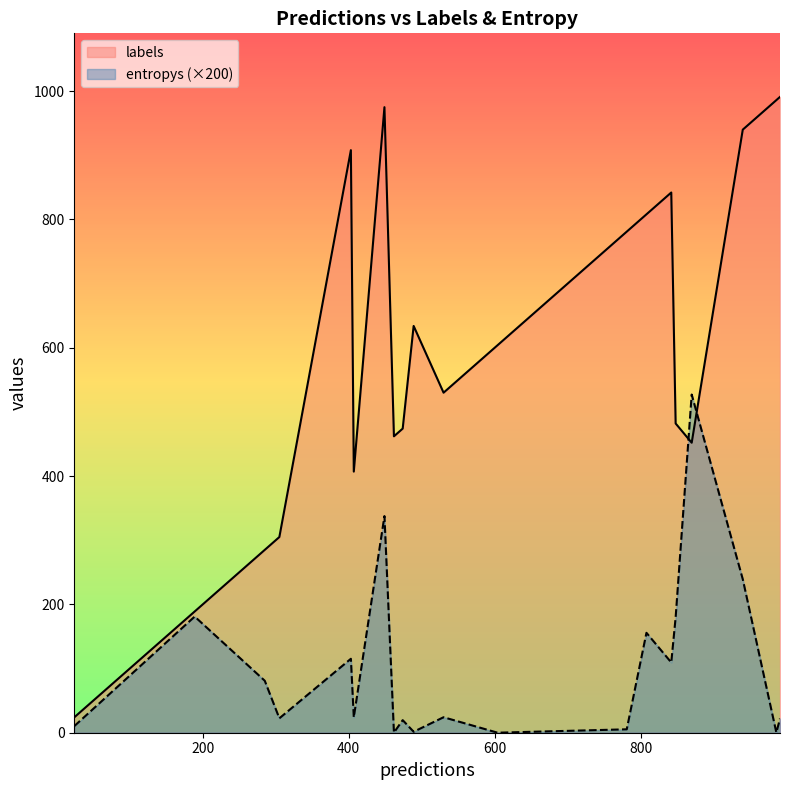

Which series has the largest range (max minus min)?

labels